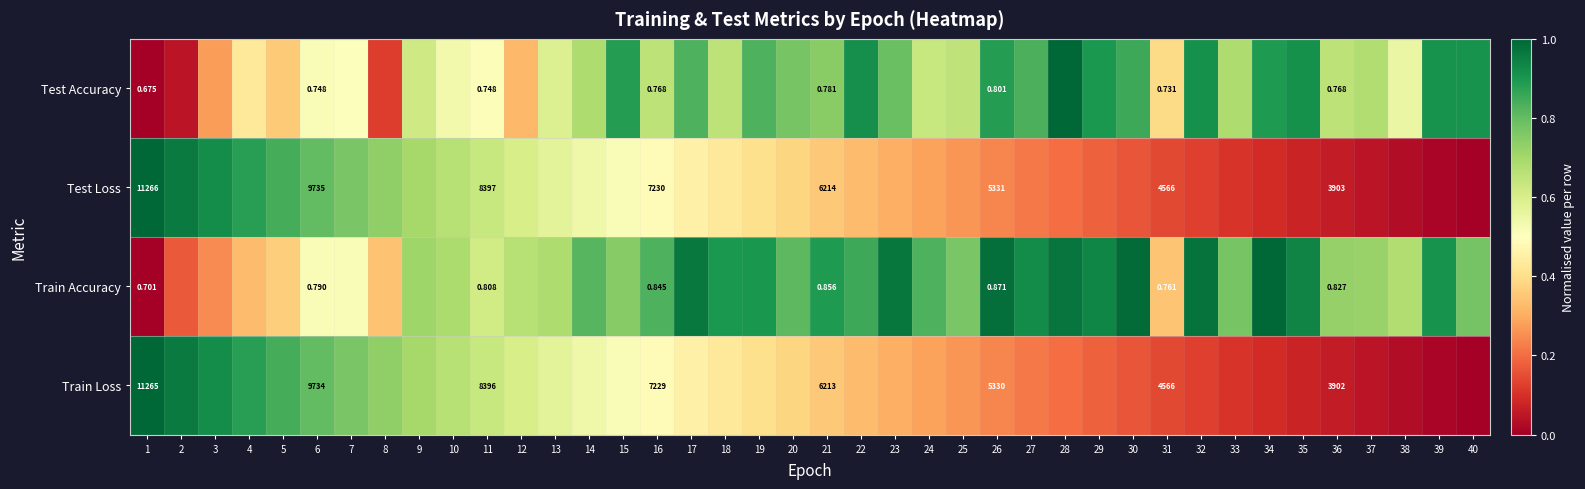

How many series are shown in this chart?

4